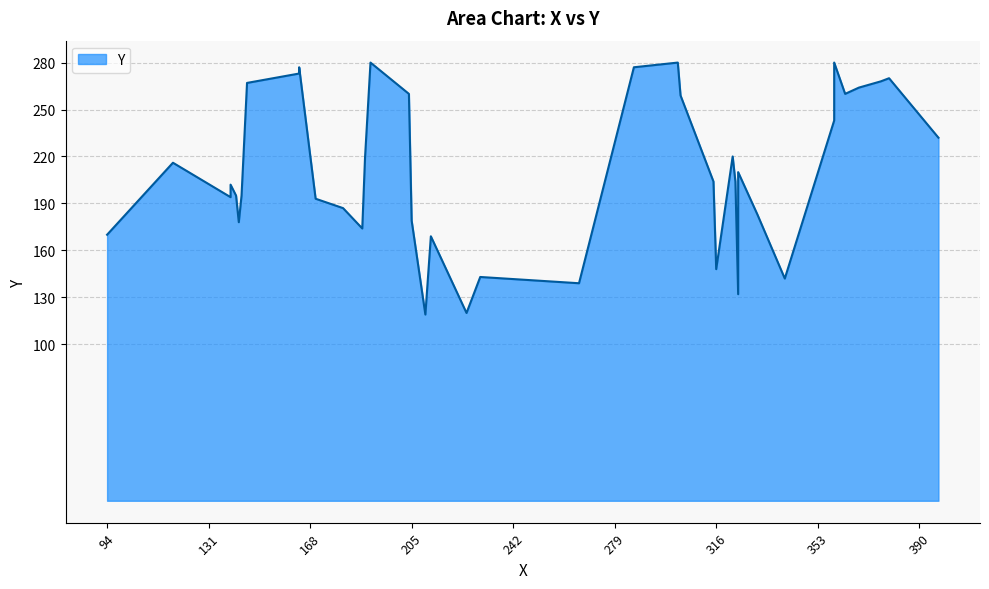

What is the difference between the values at 341 and 359?

101